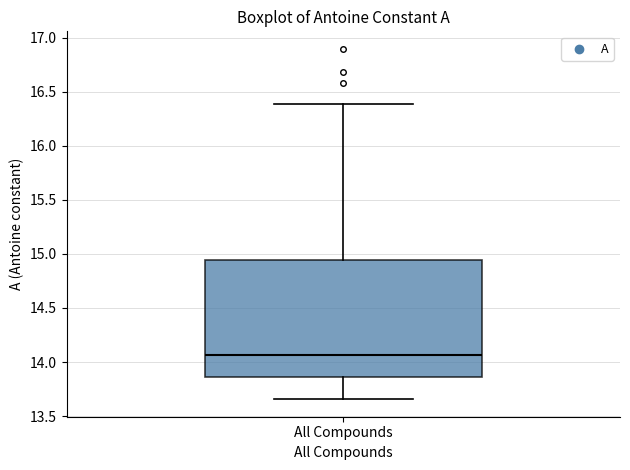

Where does the median line of the box for All Compounds sit on the y-axis? The values are not printed on the chart, so give them approximately, as read against the axis.

14.05